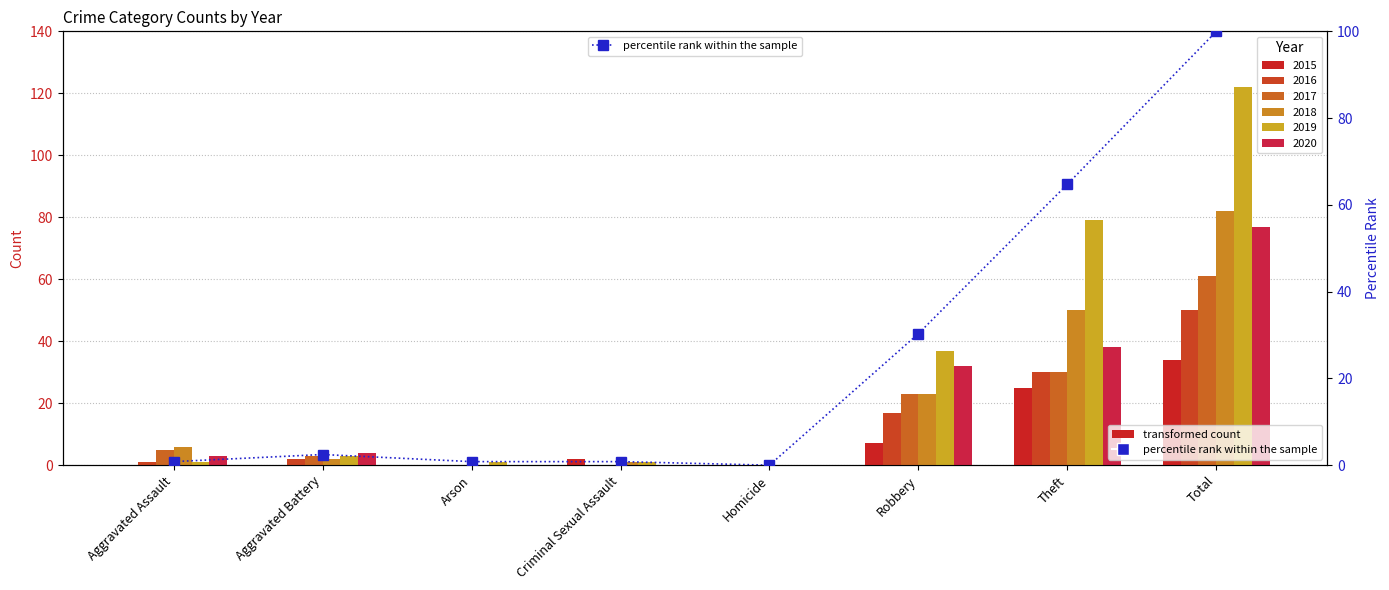

What is the label of the 8th bar from the left?

Total